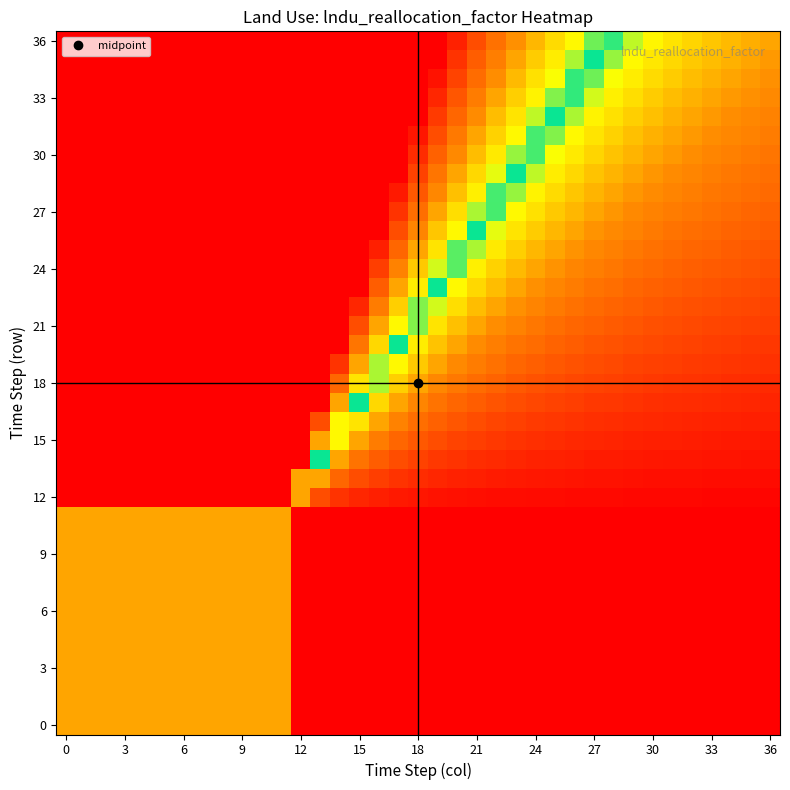

At which category does the chart reach its peak across all series?

12